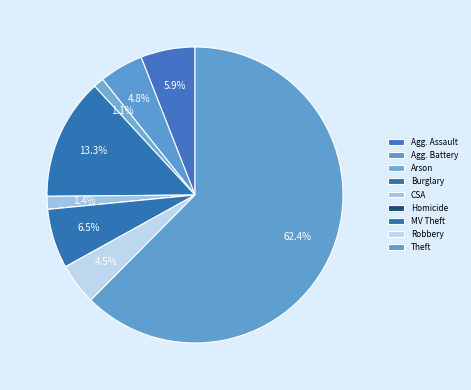

To the nearest percent, what is the difference between the largest and smallest slice percentages?

62%